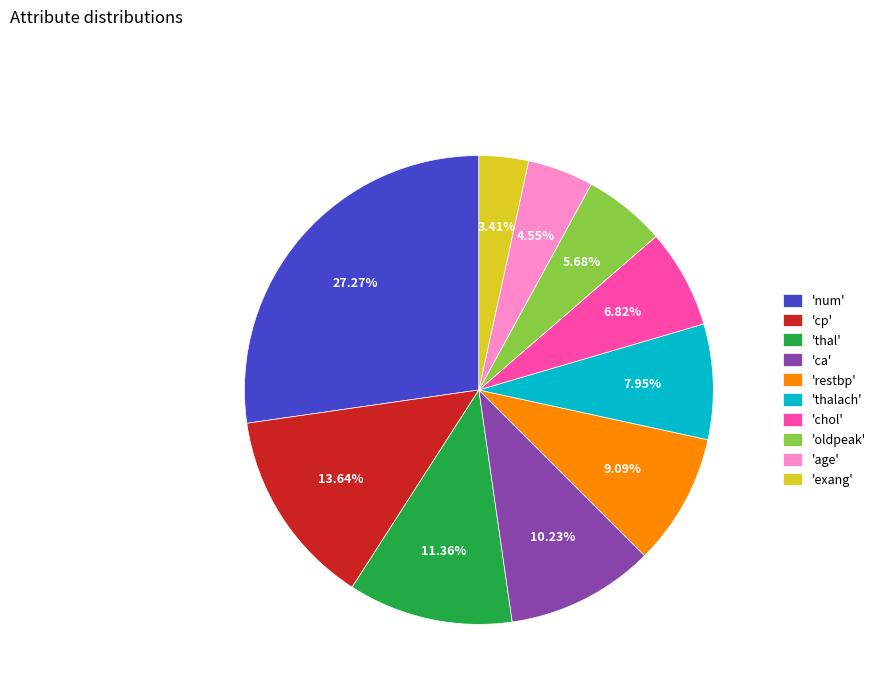

Count the number of slices in the pie.

10